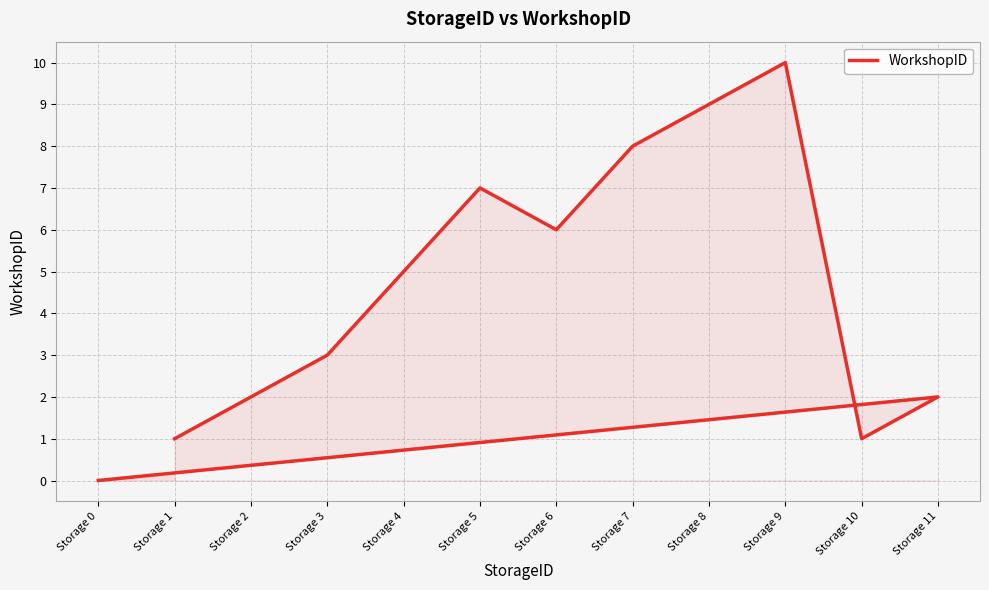

How many series are shown in this chart?

1